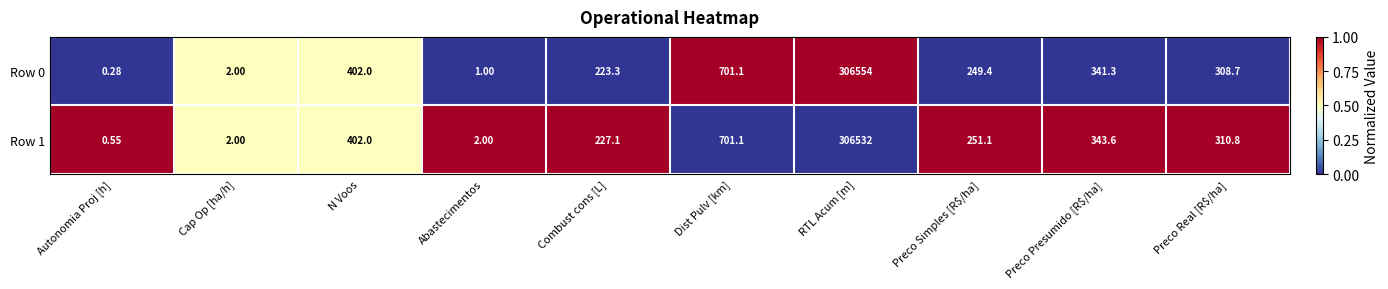

At which category is the sum across all series the highest?

RTL Acum [m]